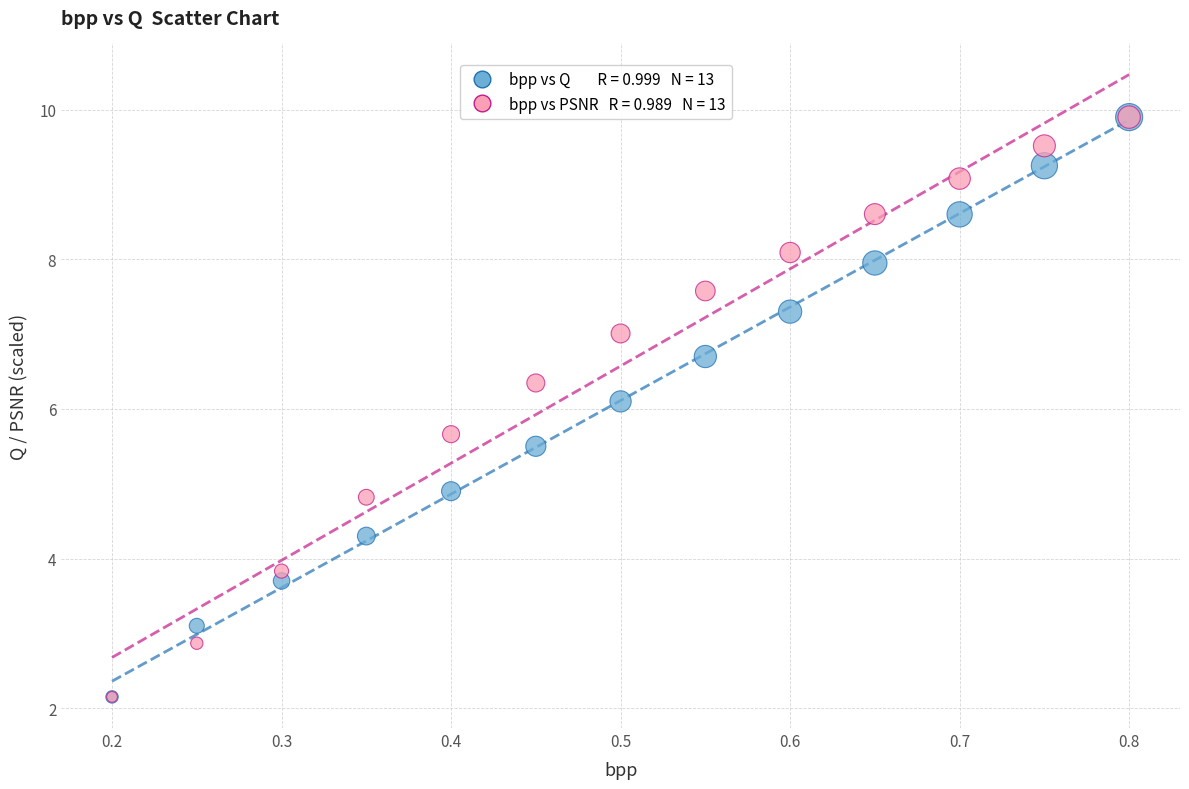

Across all series, what Y value is closest to 6?

6.1